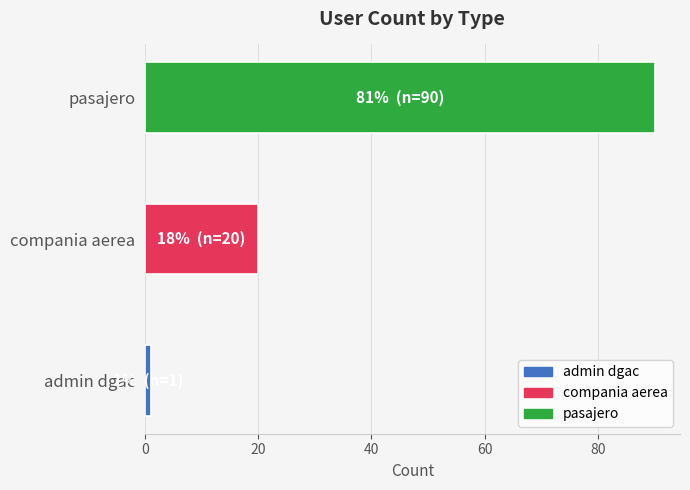

What is the difference between the maximum and minimum values?

89